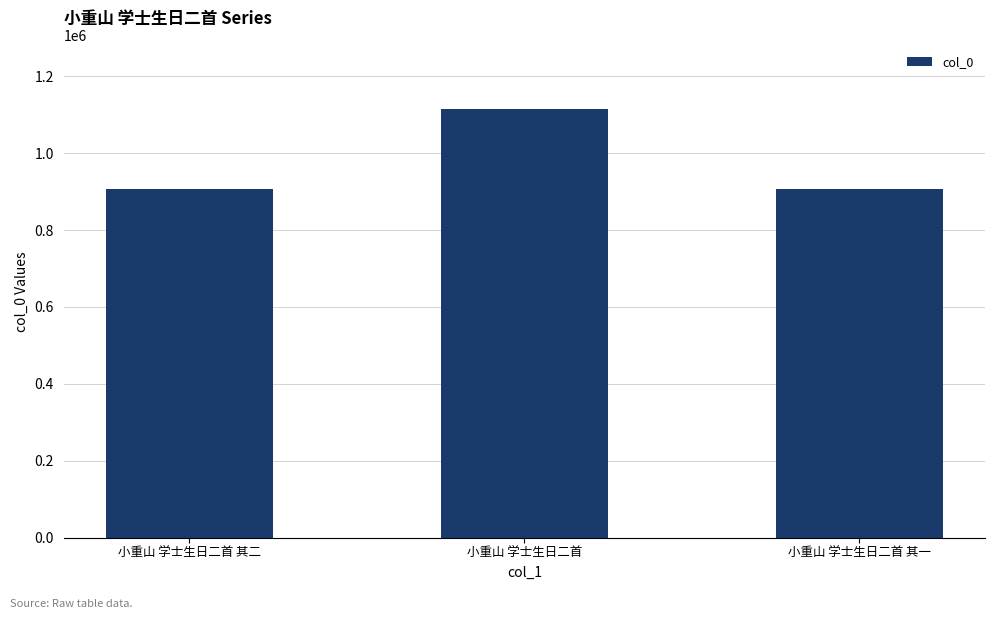

Which has a higher value, 小重山 学士生日二首 其一 or 小重山 学士生日二首?

小重山 学士生日二首